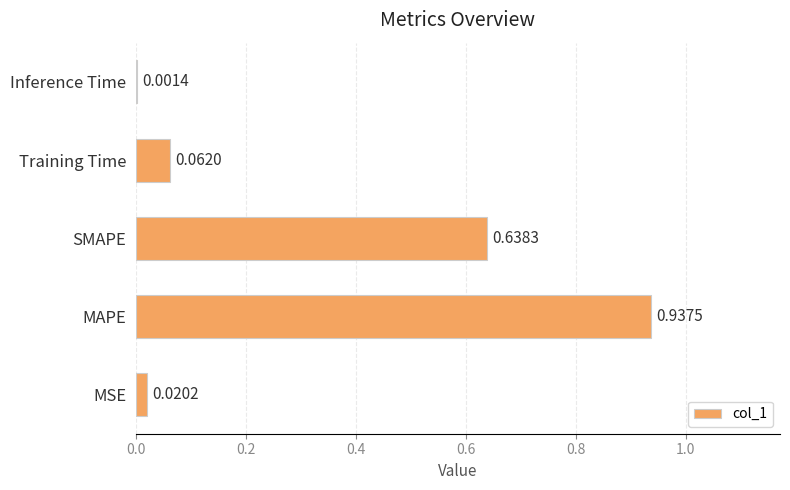

At which category does the chart reach its peak across all series?

MAPE